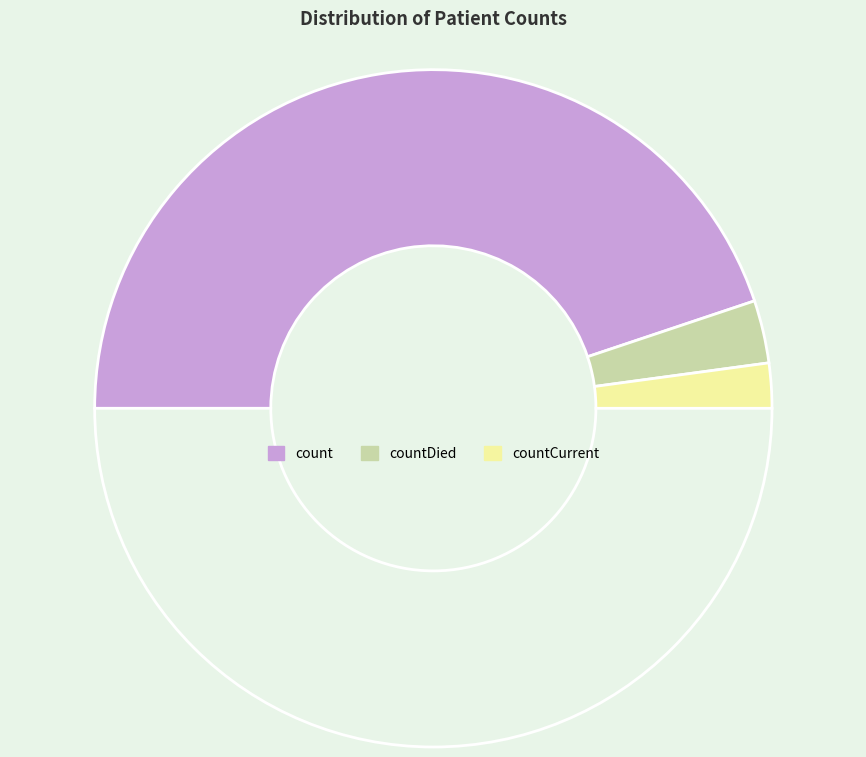

How many segments does this pie chart have?

4